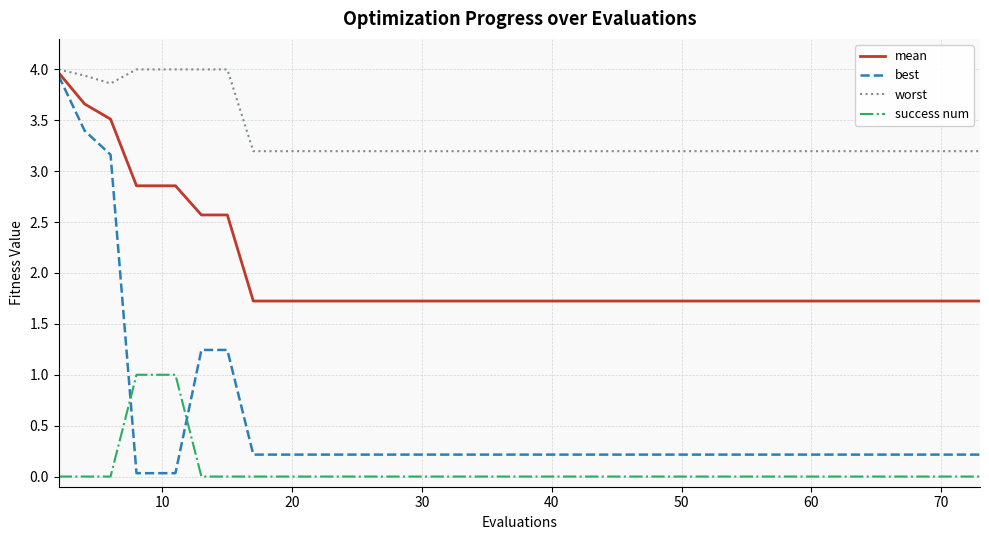

What is the greatest value displayed?

4.0